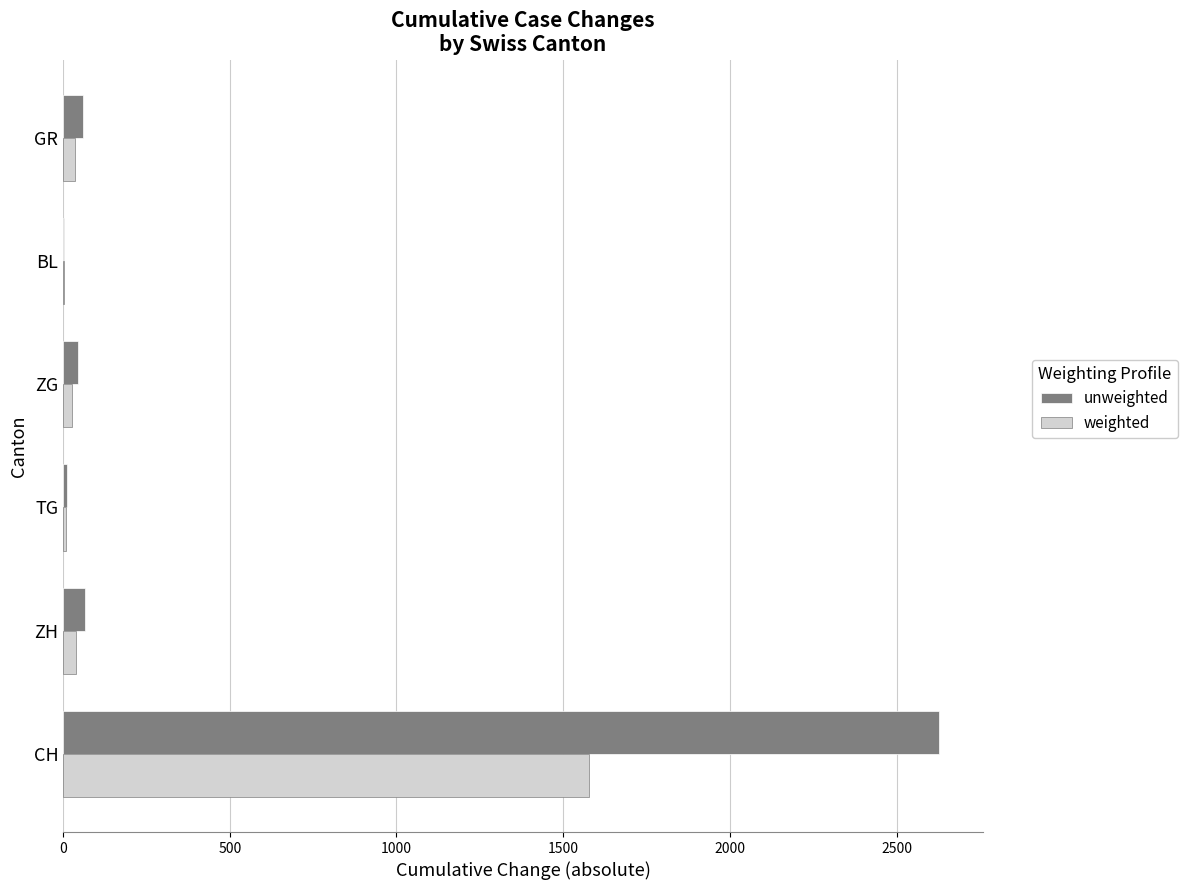

The unweighted series shows 2628.0 at CH. True or false?

True